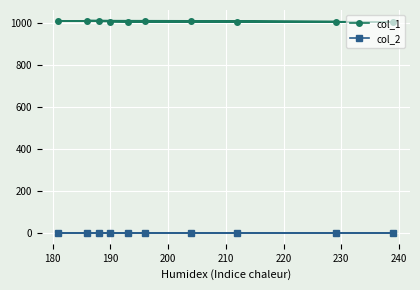

How many lines are shown in the chart?

2